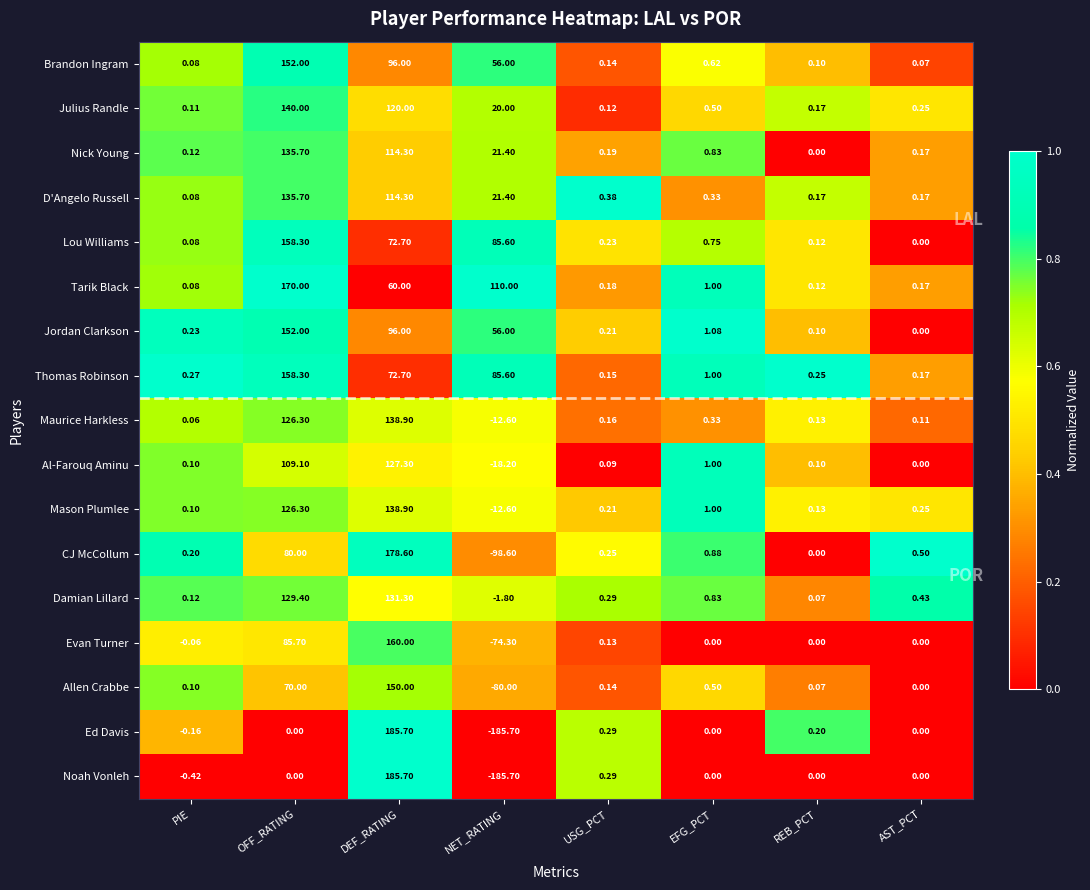

Where does the Mason Plumlee series first go above 0?

PIE